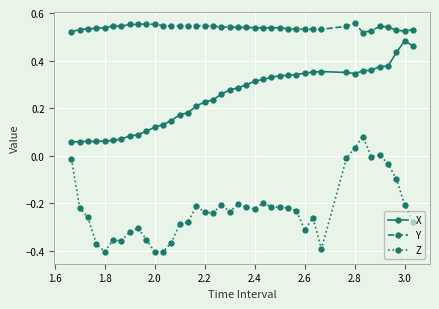

True or false: X has more than 2 interior local peaks.

True